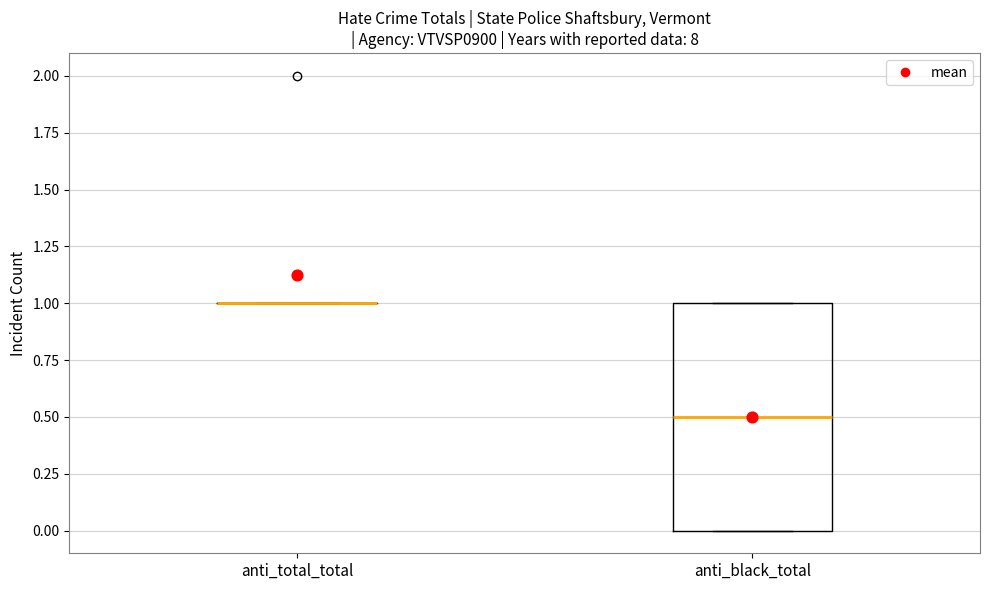

Reading left to right, transcribe this box plot: for each box, give where its median line is, the range the box spans, and where its two whiskers end, as read against the y-axis. The values are not printed on the chart, so give them approximately, as read against the axis.

anti_total_total: box collapsed to a line at 1.0, whiskers 1.0 to 1.0
anti_black_total: median 0.5, box 0.0 to 1.0, whiskers 0.0 to 1.0